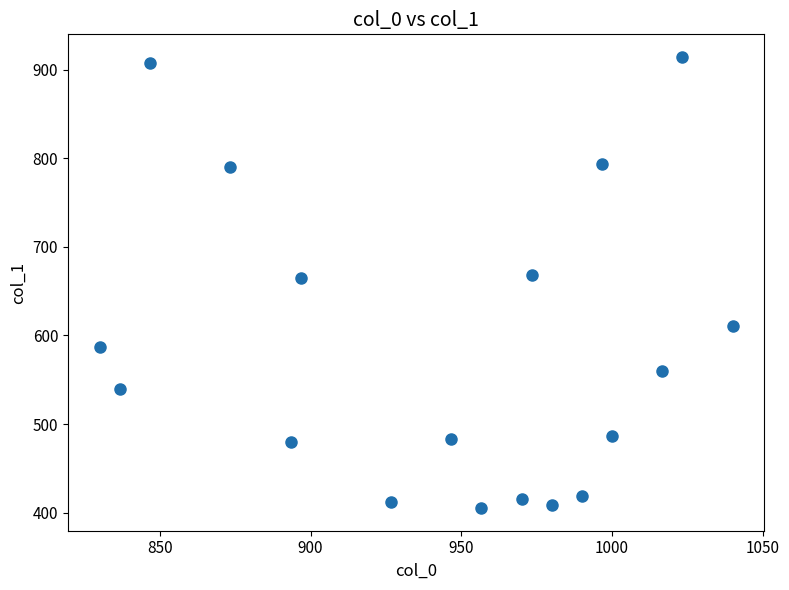

What is the range of X values (max minus min)?

210.0